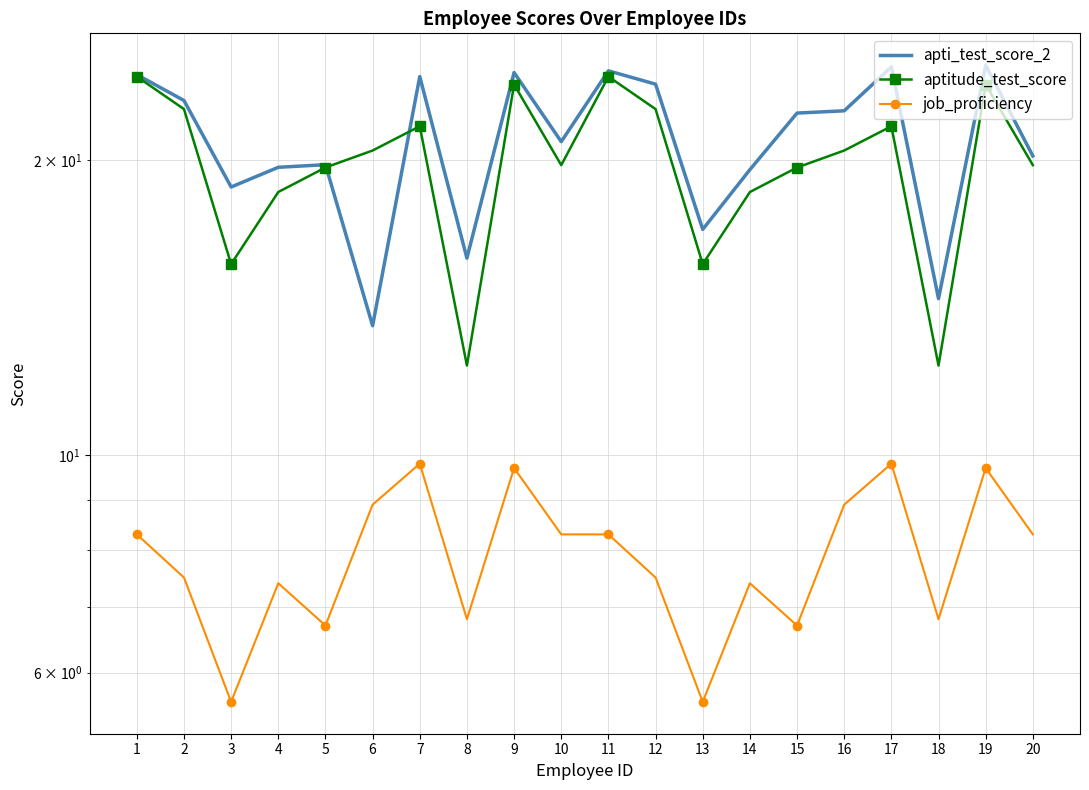

Which has a higher value, 6 or 20?

20